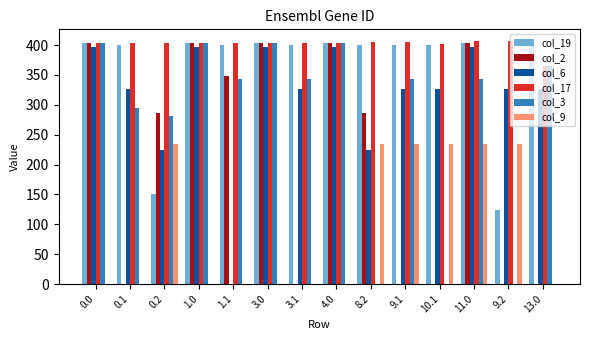

The value of col_9 at 10.1 is 233.8. True or false?

True